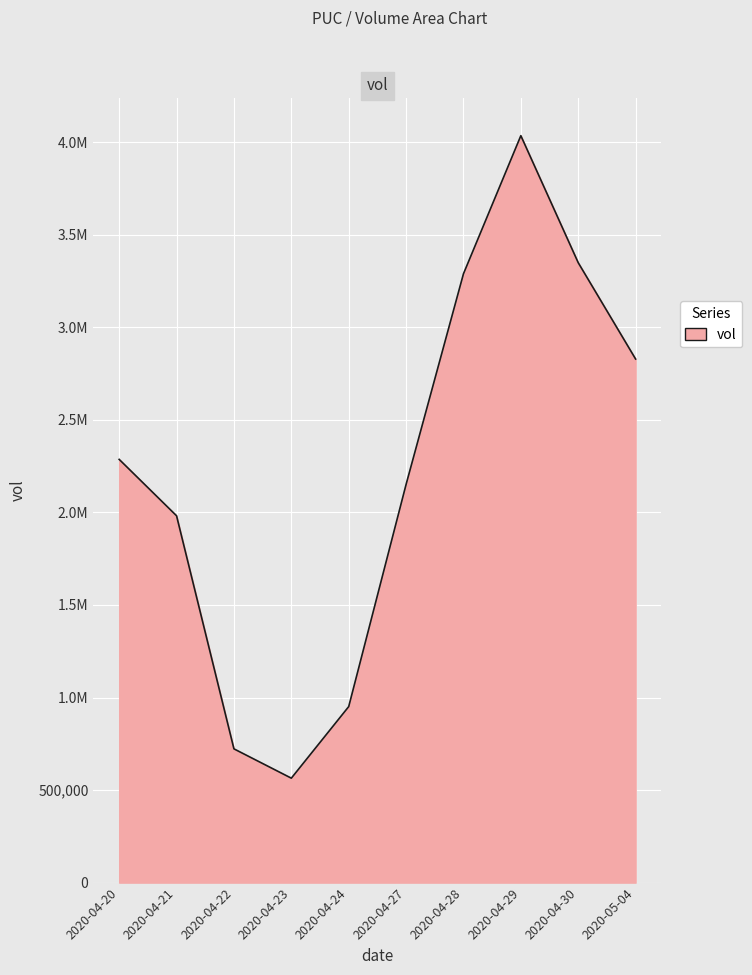

Count the number of categories in the chart.

10